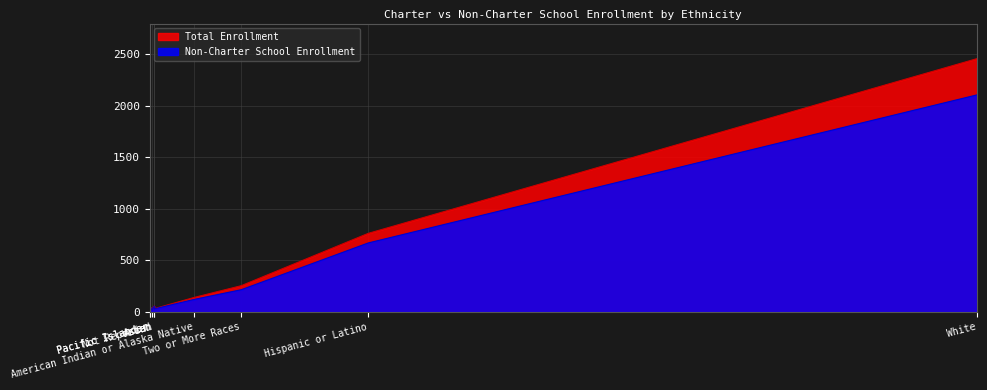

Read the Non-Charter School Enrollment value at Asian.

30